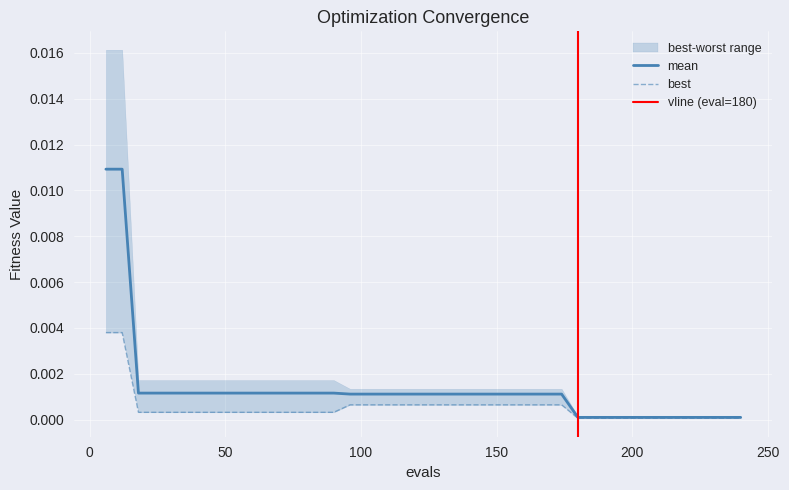

True or false: mean has a value of 0.0 at 18.

True